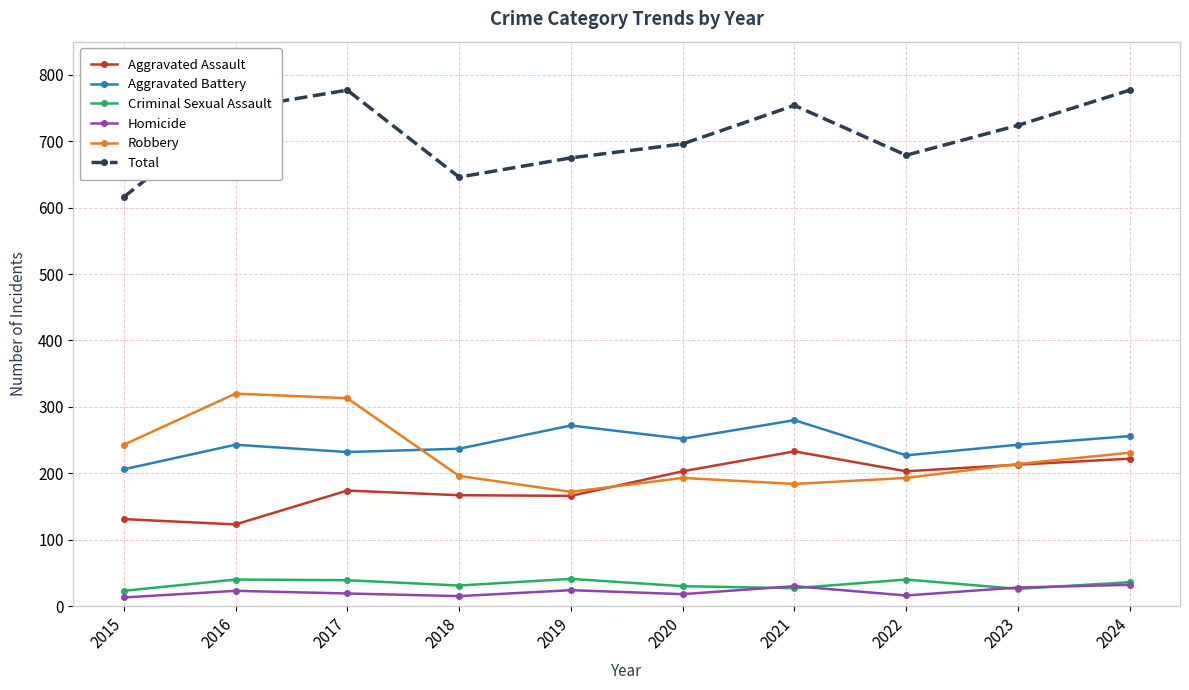

How many data points in Robbery are less than 214?

5